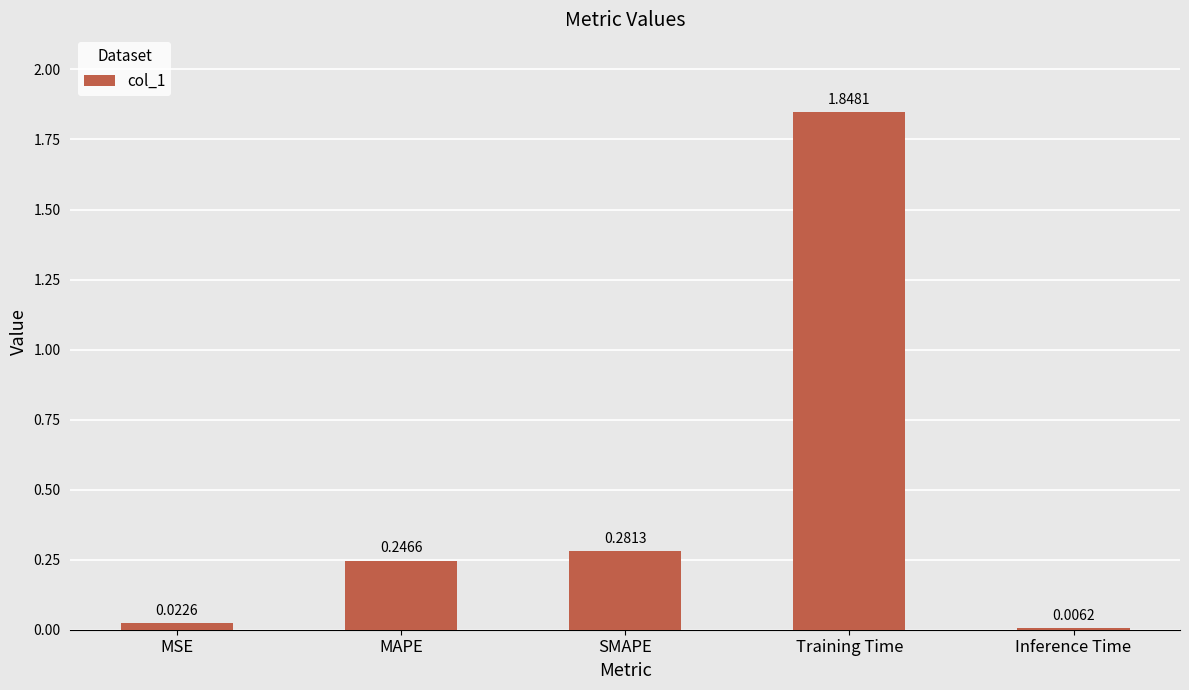

Are the bars horizontal?

No